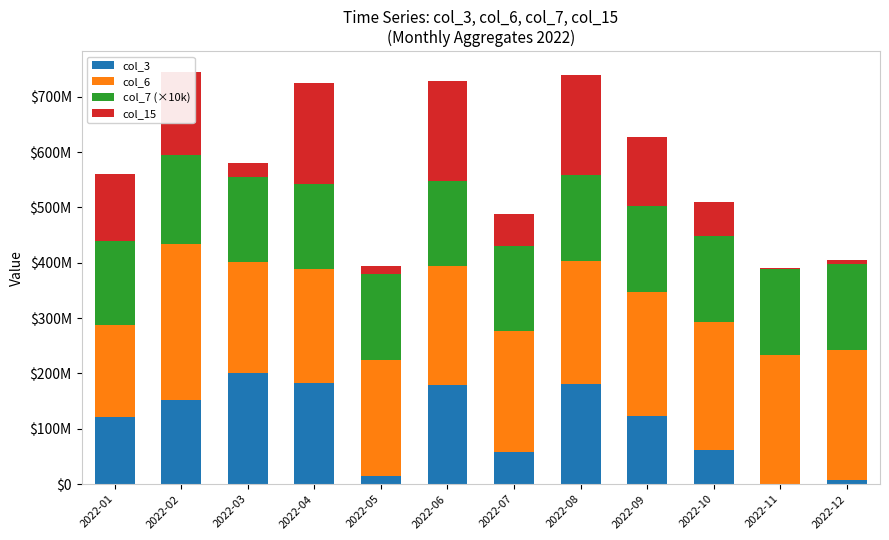

What is the difference between the second highest and minimum values in the col_3 series?

181609752